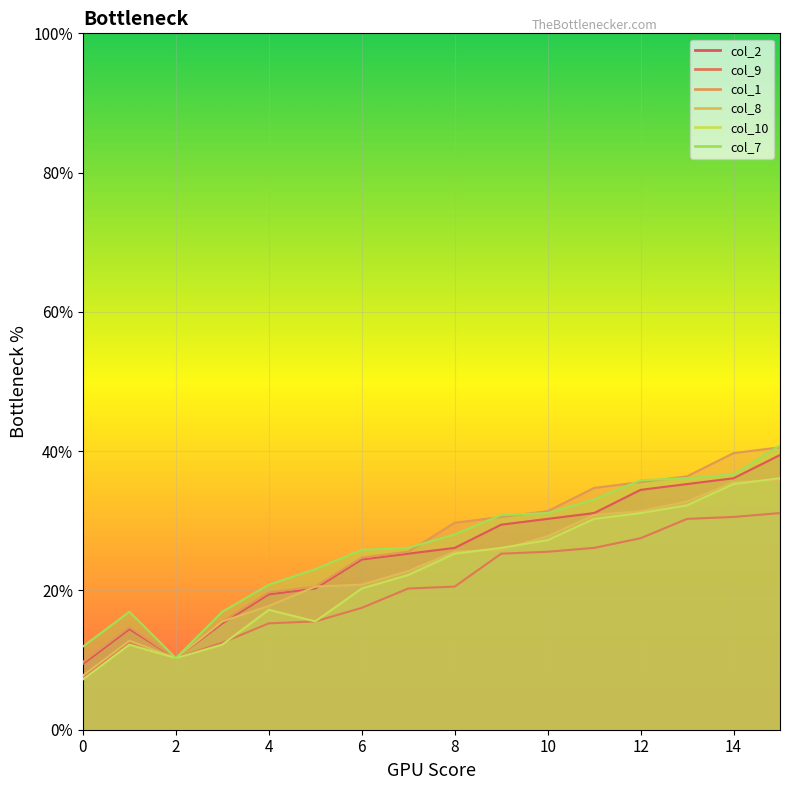

How many data points in col_2 are less than 26?

8